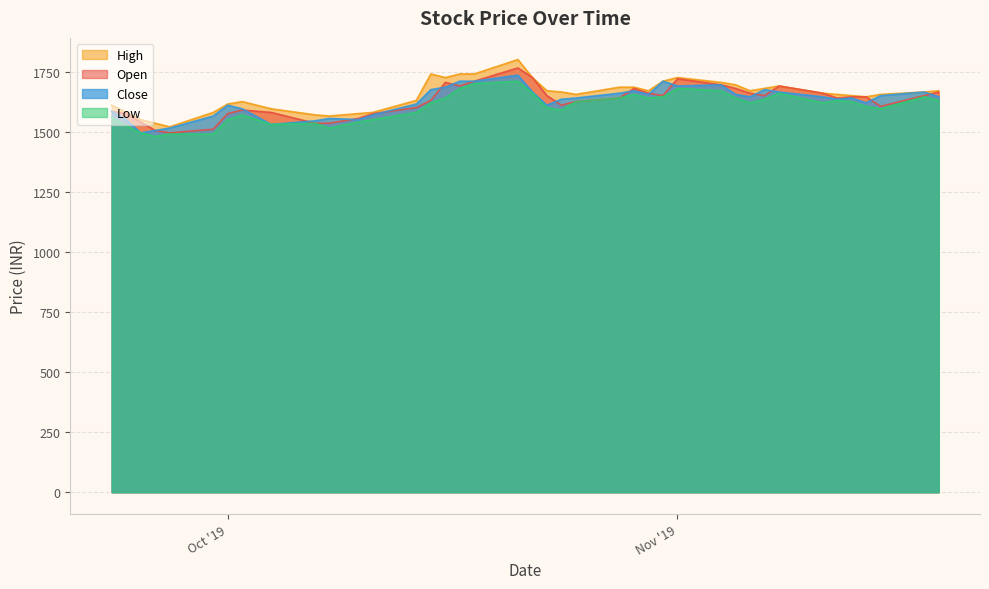

Is the value of Open at 2019-11-11 greater than the value of Close at 2019-10-29?

No